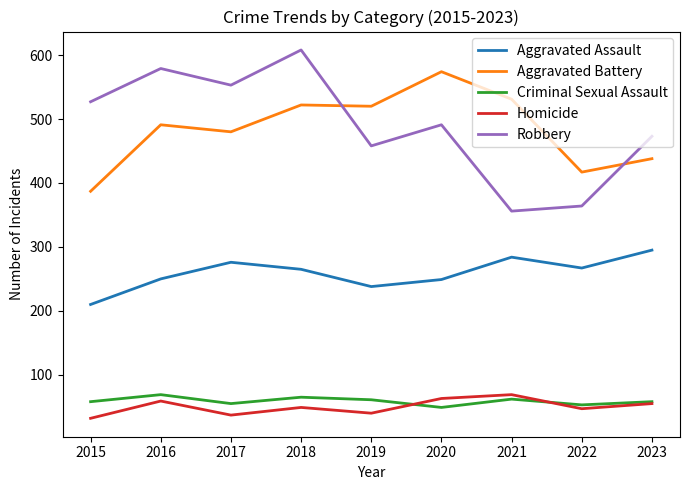

At which category does Aggravated Battery reach its first local peak?

2016